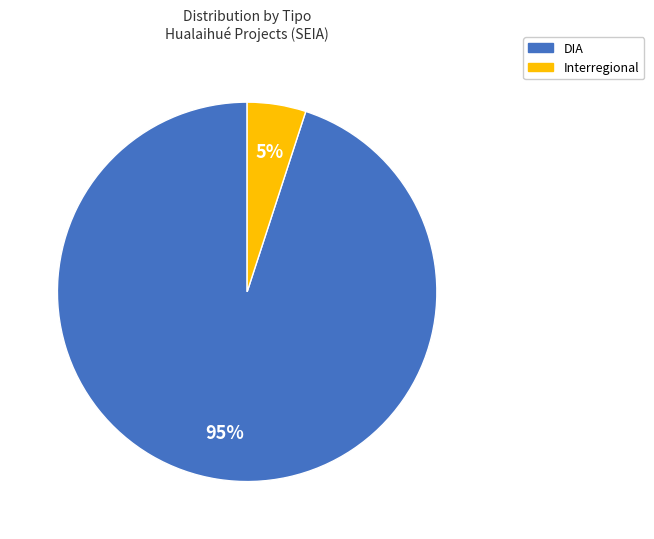

Which slice represents more than half of the pie?

DIA